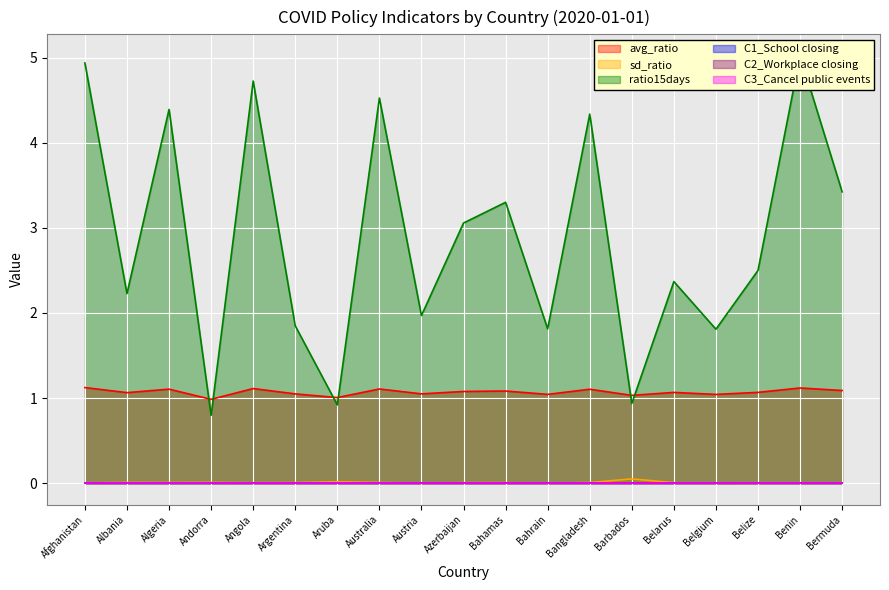

In sd_ratio, how many points are higher than both neighbors (excluding endpoints)?

6